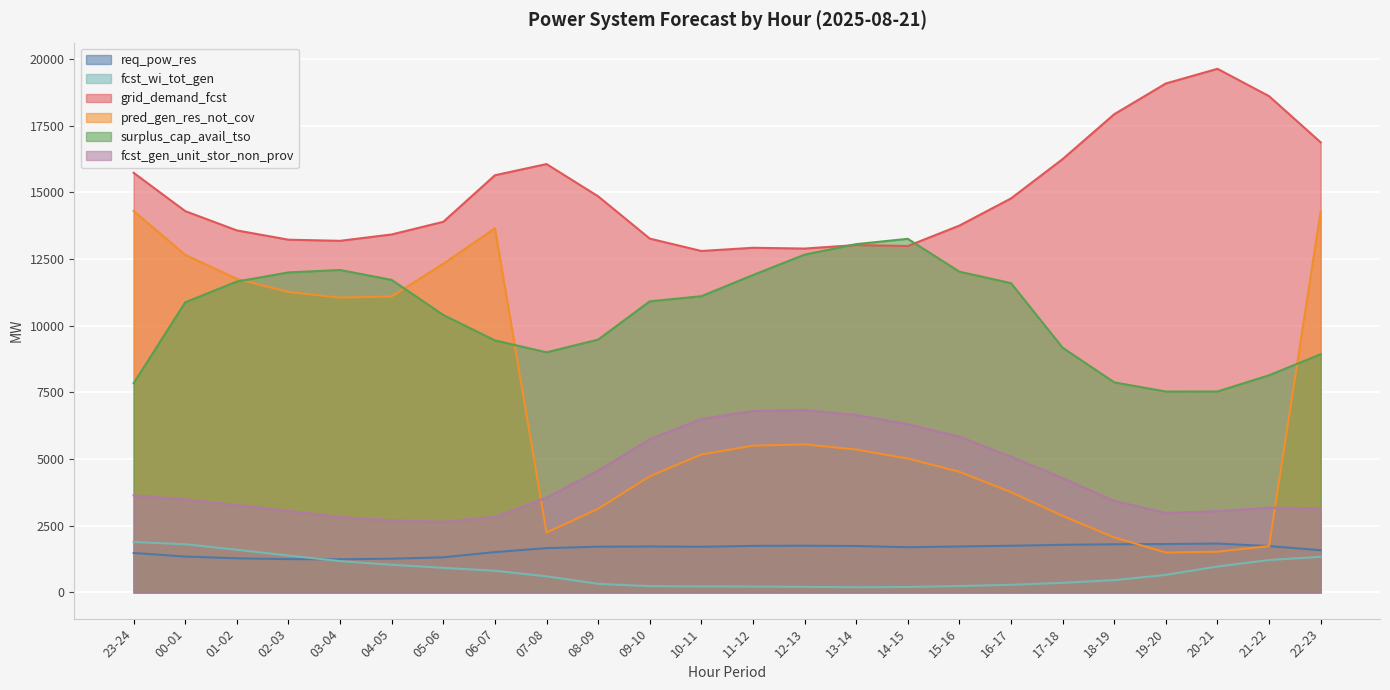

What is the difference between the surplus_cap_avail_tso values at 20-21 and 14-15?

5724